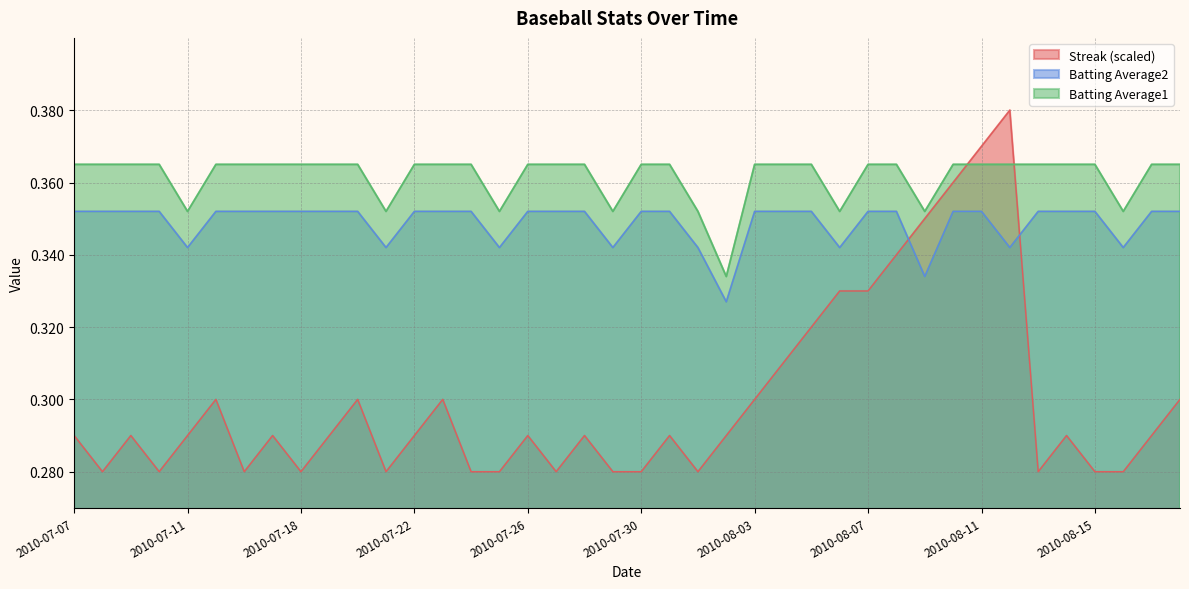

How many times do Streak and Batting Average2 cross each other?

2